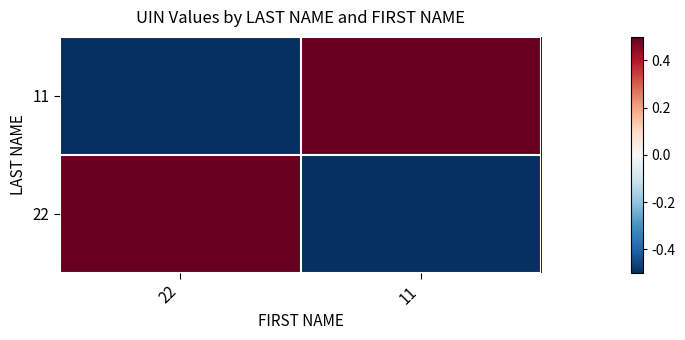

Reading right to left, what are all the values shown in this chart?

11: 11=0.5	22=-0.5
22: 11=-0.5	22=0.5